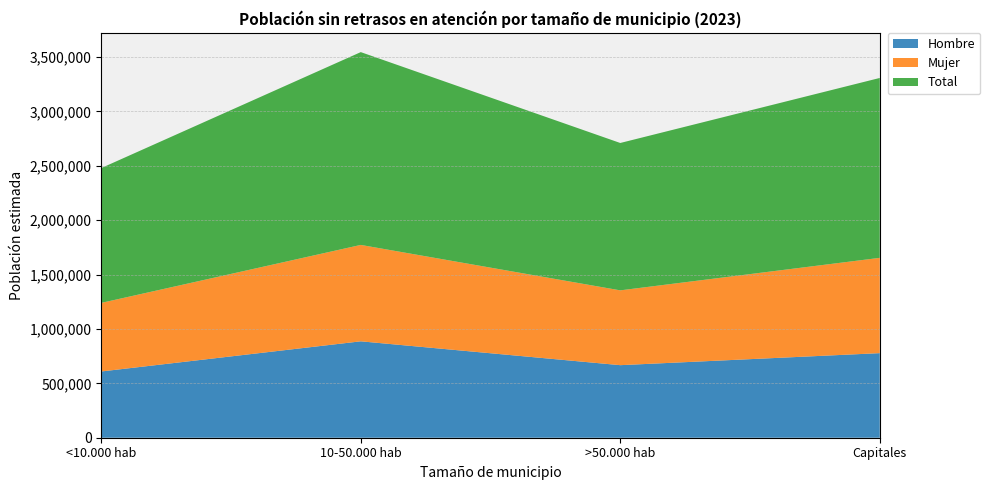

Reading right to left, transcribe all the data shown in this chart.

Hombre: 777499	666940	886131	609061
Mujer: 875993	687694	886162	630368
Total: 1653492	1354635	1772293	1239429